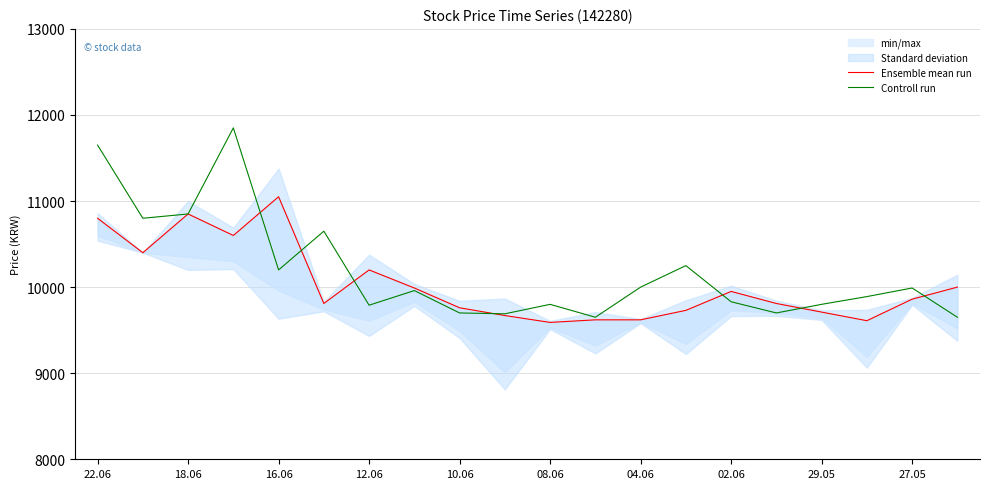

List the series in order of their peak value, lowest first.

Ensemble mean run, Controll run